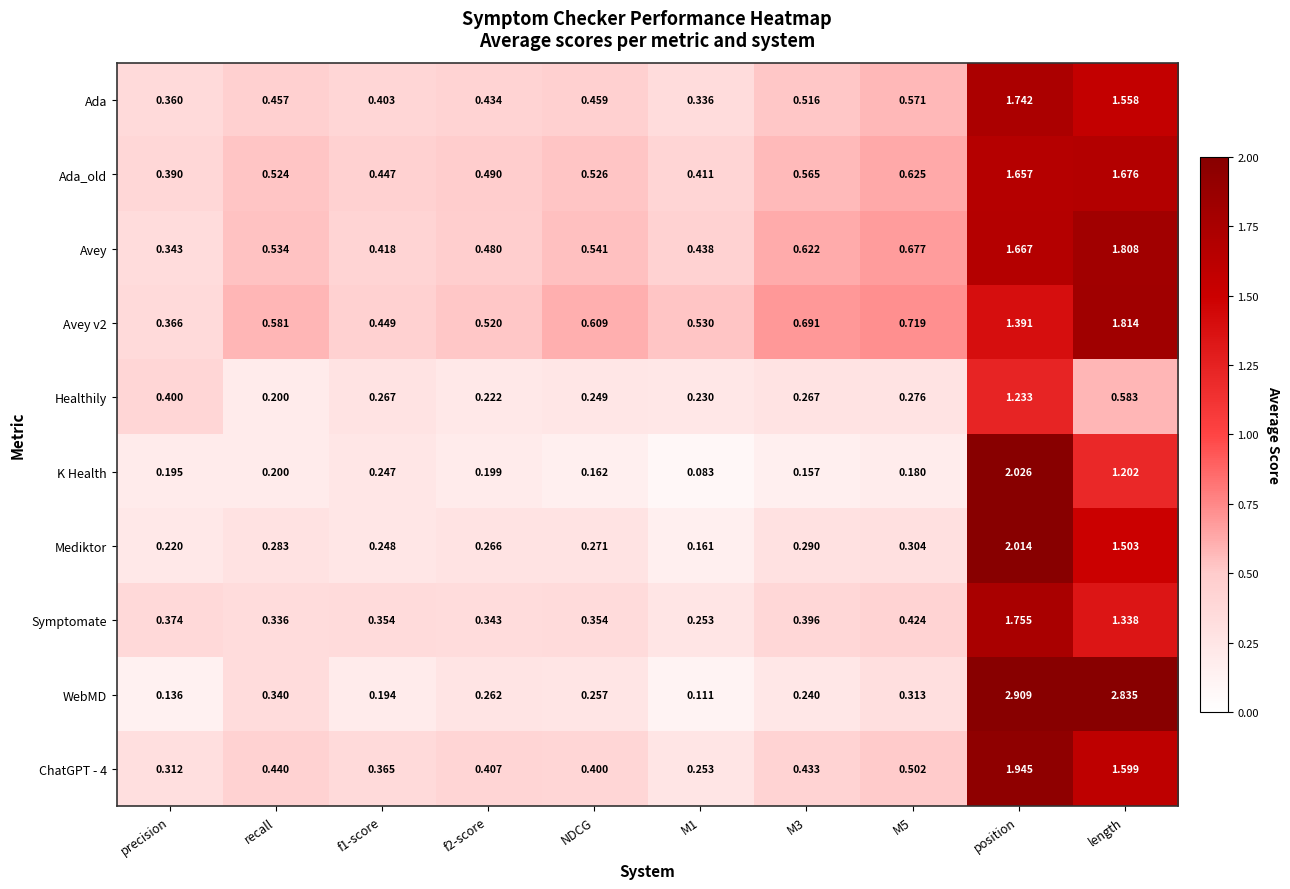

Which series has the largest total across all categories?

Avey v2